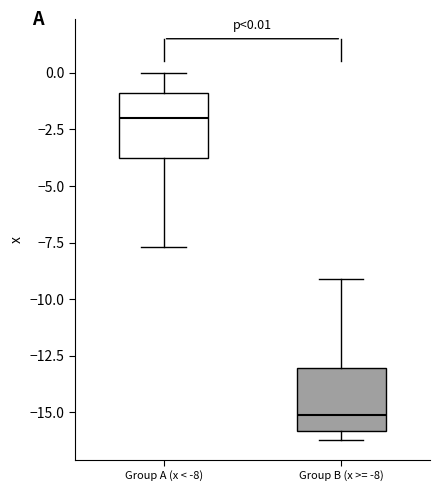

Which box's median line is the lowest?

Group B (x >= -8)